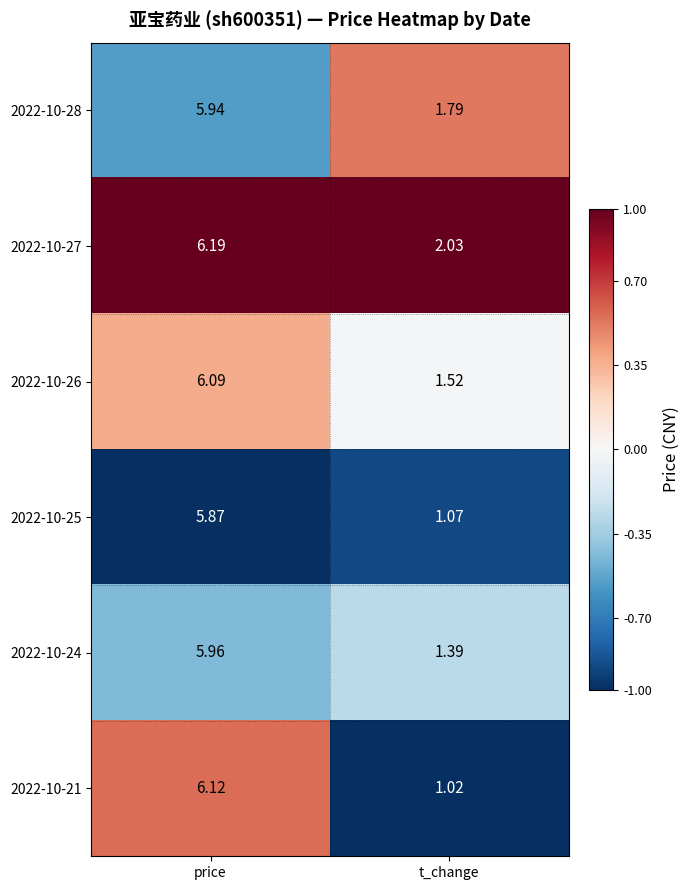

At which label is 2022-10-27 closest to 4?

t_change